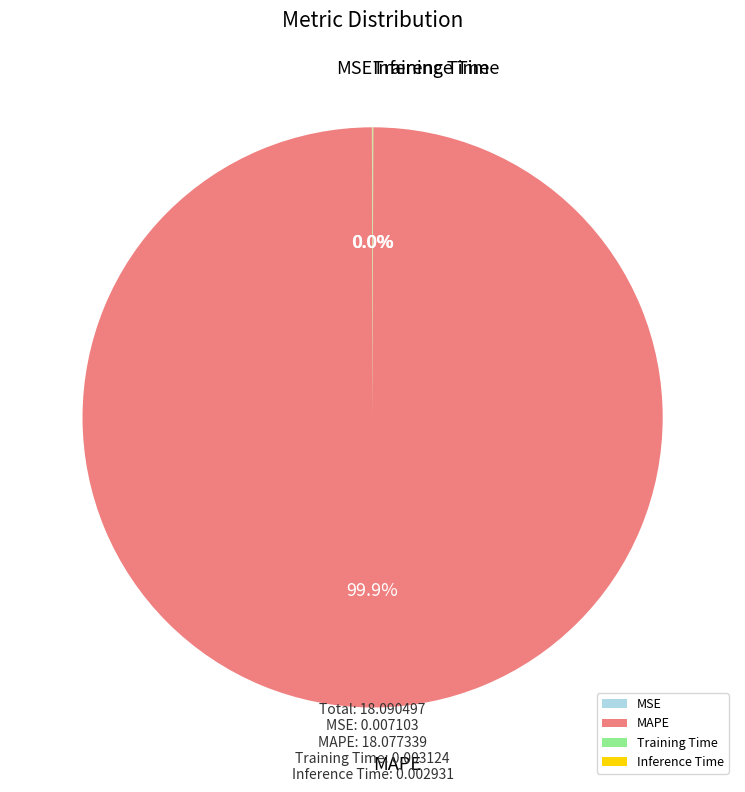

Which slice is the largest?

MAPE